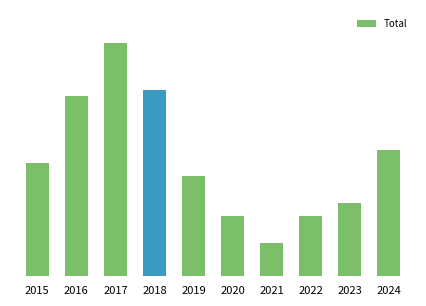

At which label is the value closest to 20?

2024